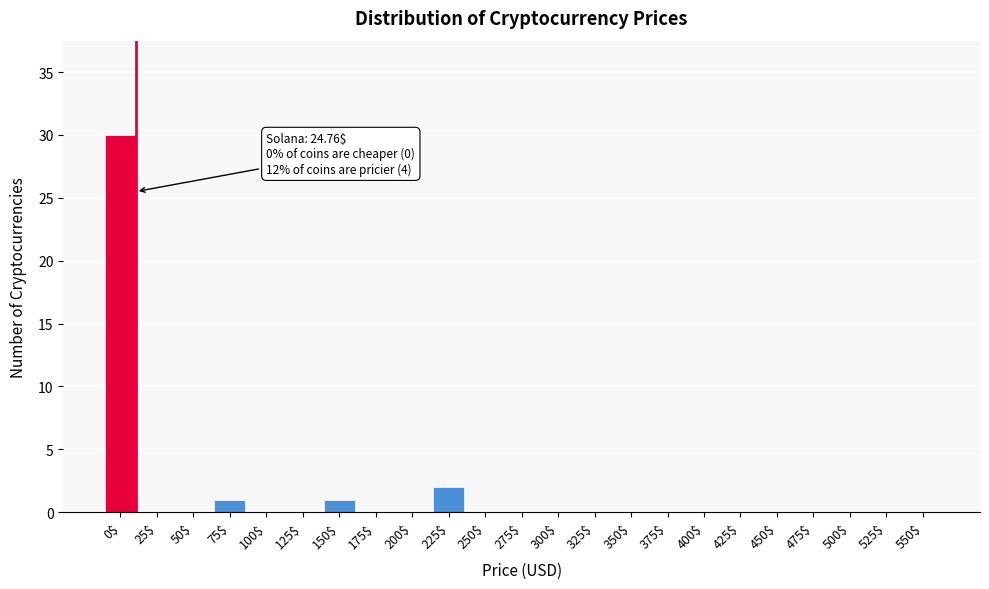

Is it true that the value at 200$ is 0?

True